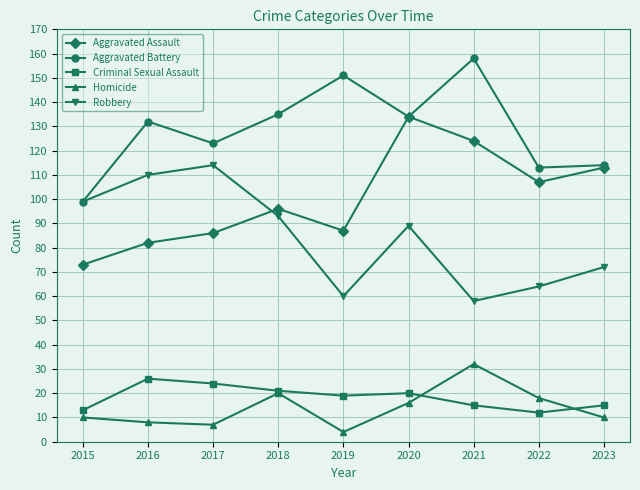

Is the value of Aggravated Assault at 2017 greater than the value of Homicide at 2020?

Yes